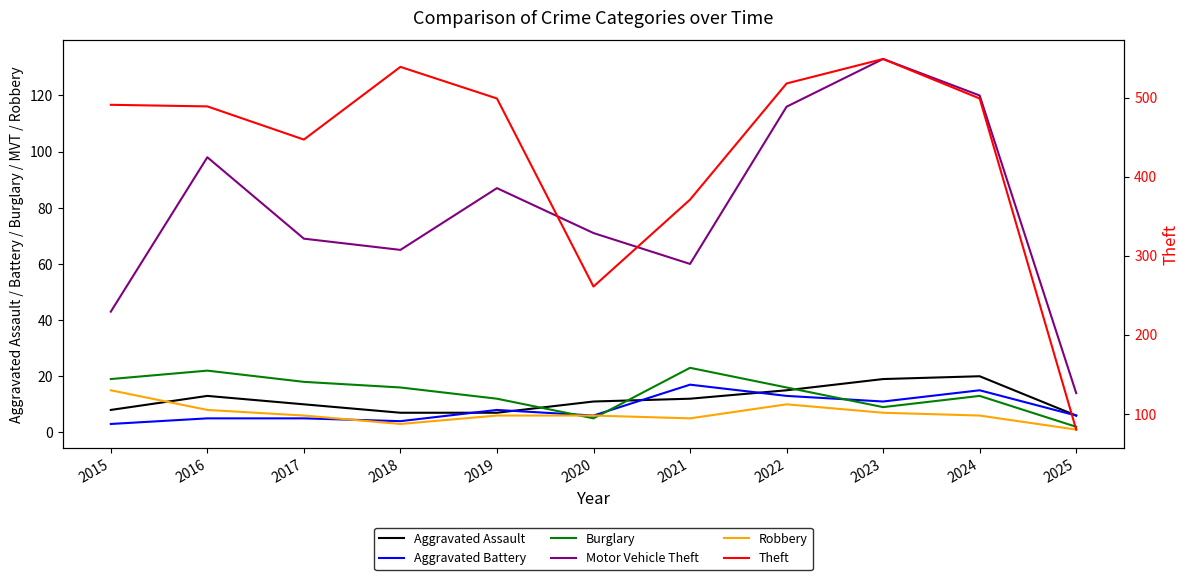

At how many categories does at least one series exceed 215?

10